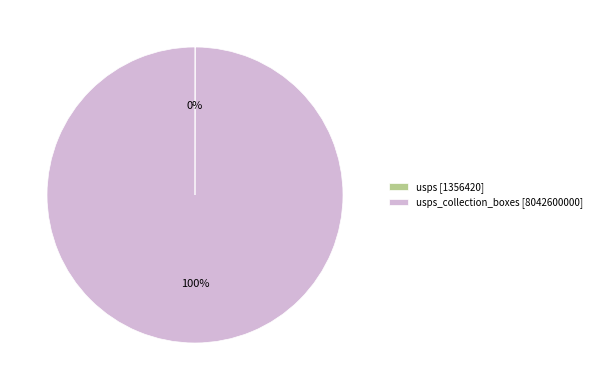

To the nearest percent, what is the difference between the largest and smallest slice percentages?

100%